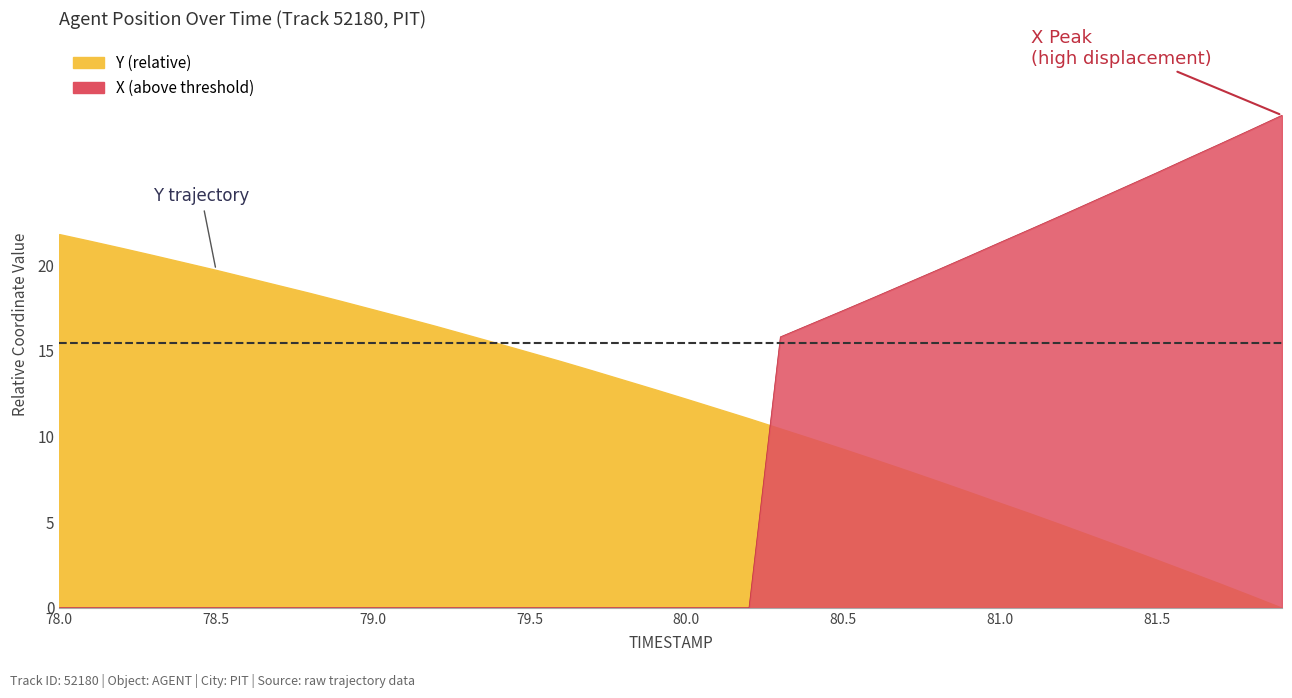

Approximately how many times larger is the value at 78.8 compared to 79.4?

1.2